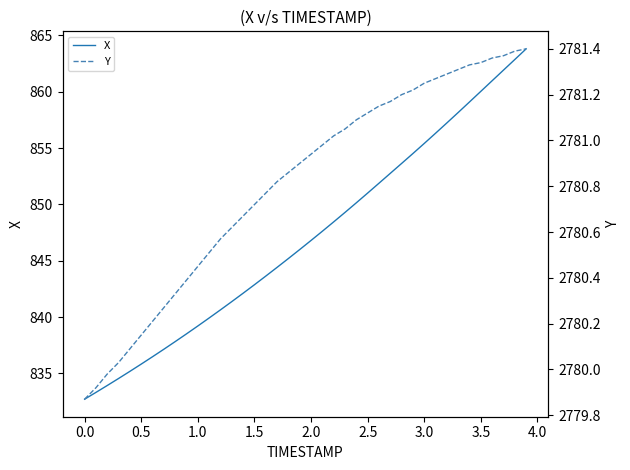

What are all the series names shown in the legend?

X, Y